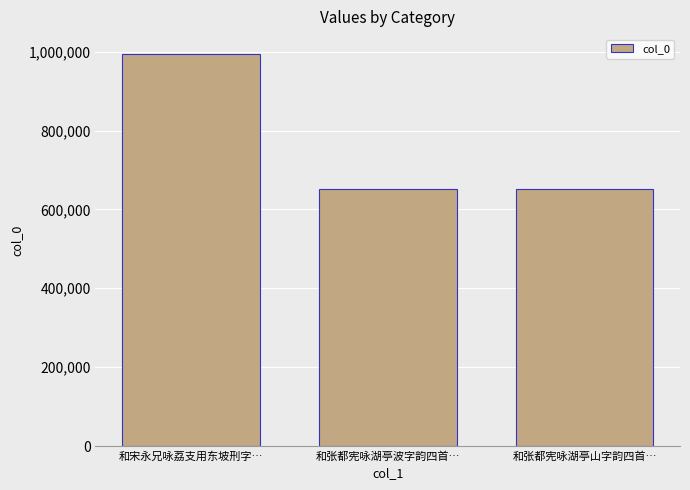

The chart shows a value of 397577 at 和张都宪咏湖亭山字韵四首…. True or false?

False